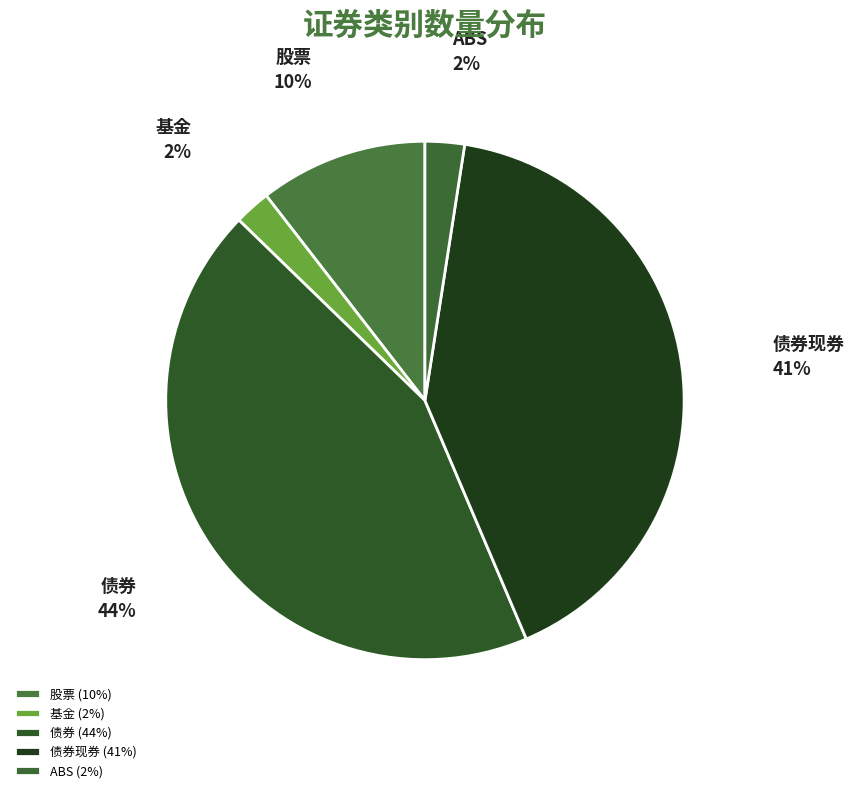

Is there any slice that represents more than half of the pie?

No